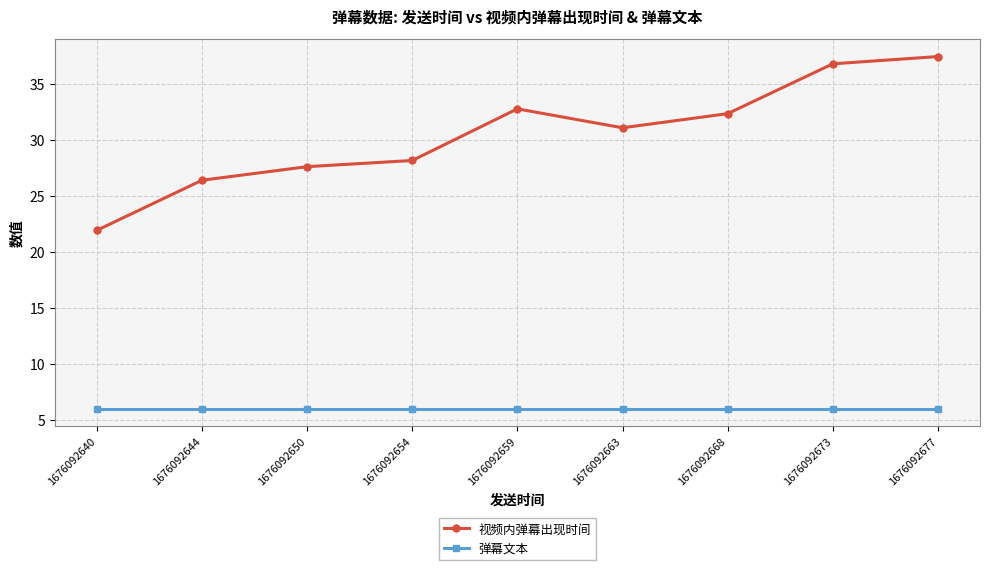

The 视频内弹幕出现时间 series shows 31.1 at 1676092663. True or false?

True